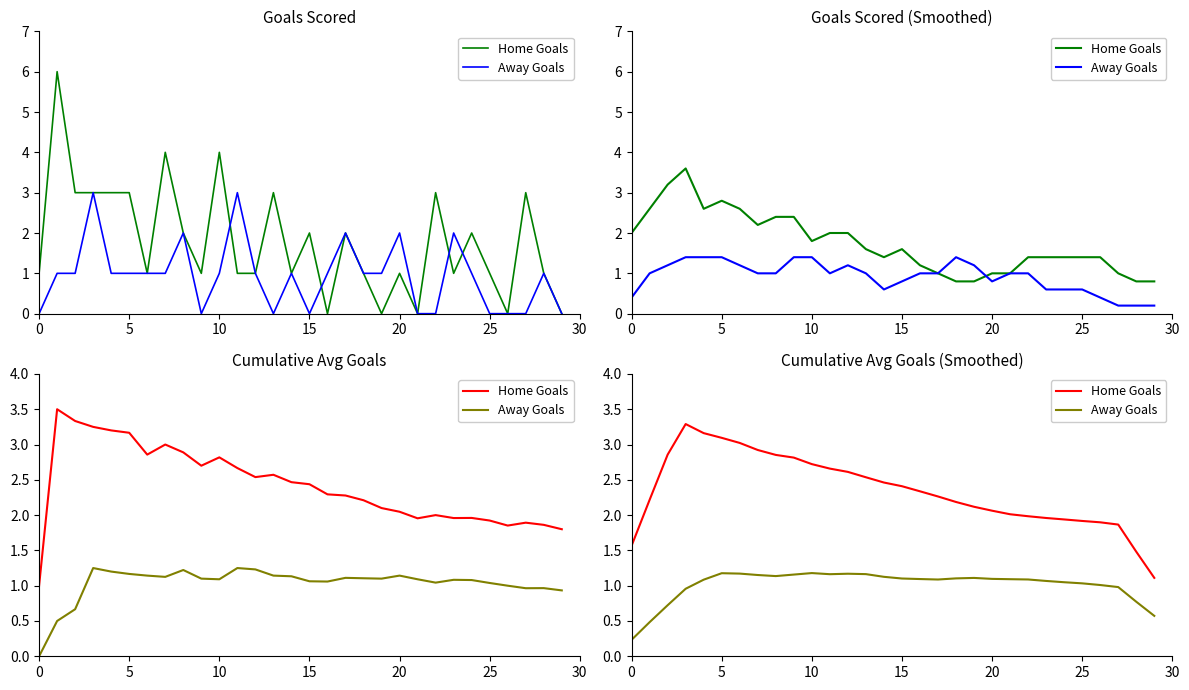

What is the sum of all Home Goals values?

70.3